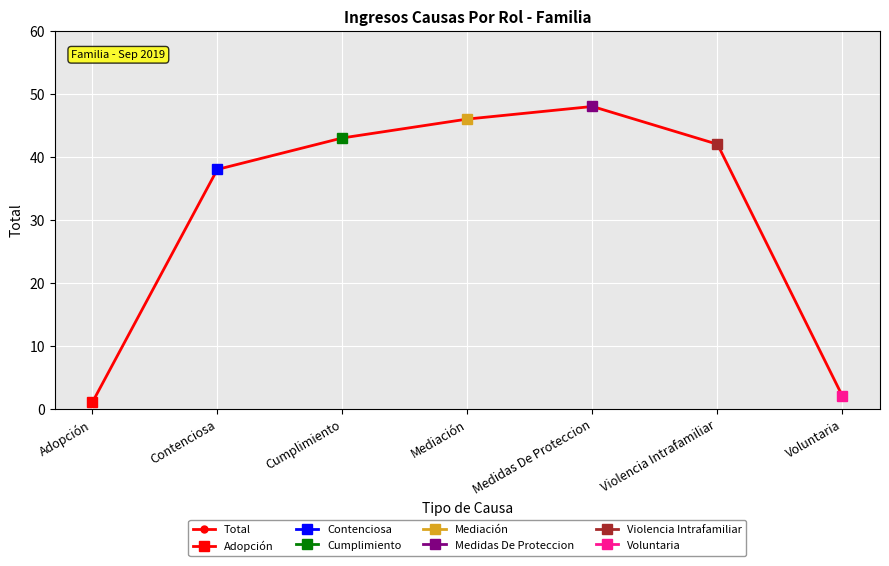

Reading left to right, transcribe all the data shown in this chart.

1	38	43	46	48	42	2